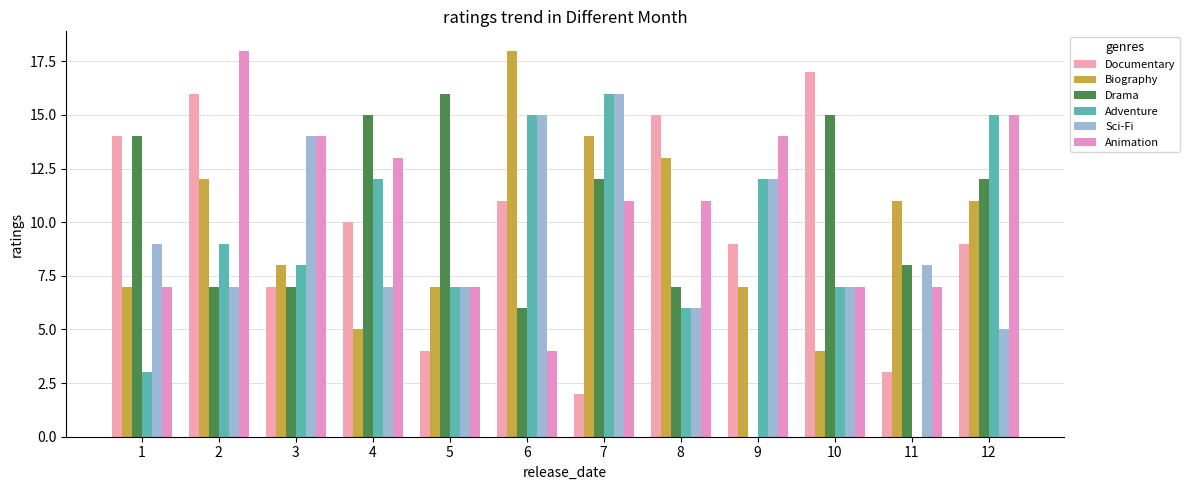

What is the total value across all series at 2?

69